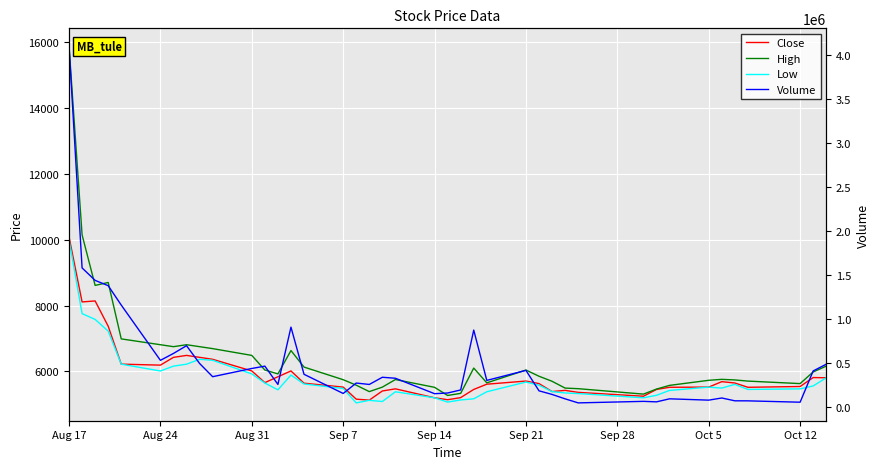

How many data points in Volume are less than 330283?

20